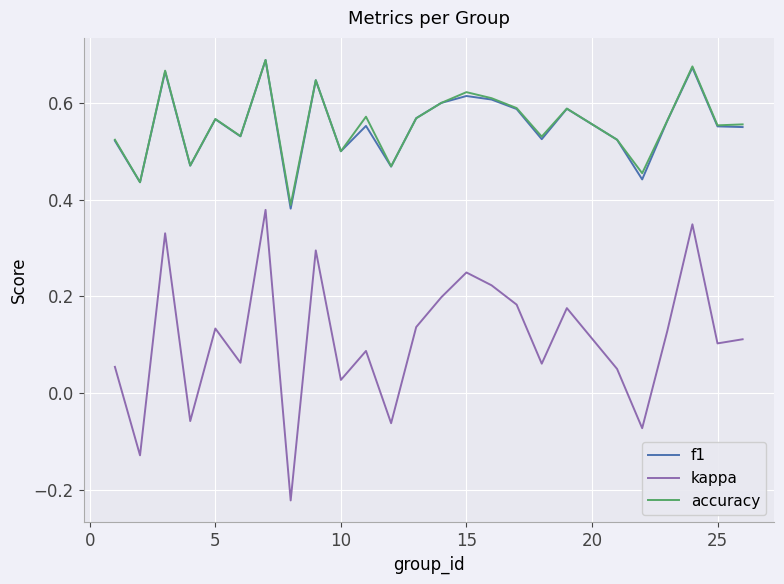

Which series has the largest range (max minus min)?

kappa